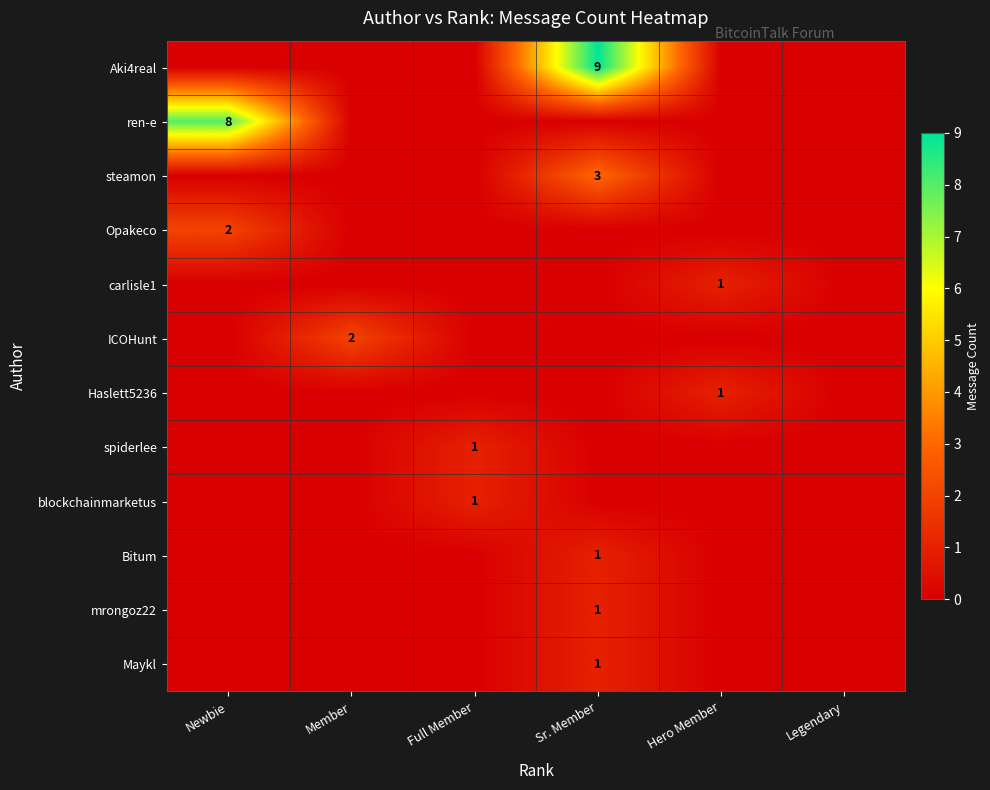

Is it true that steamon equals 3 at Sr. Member?

True